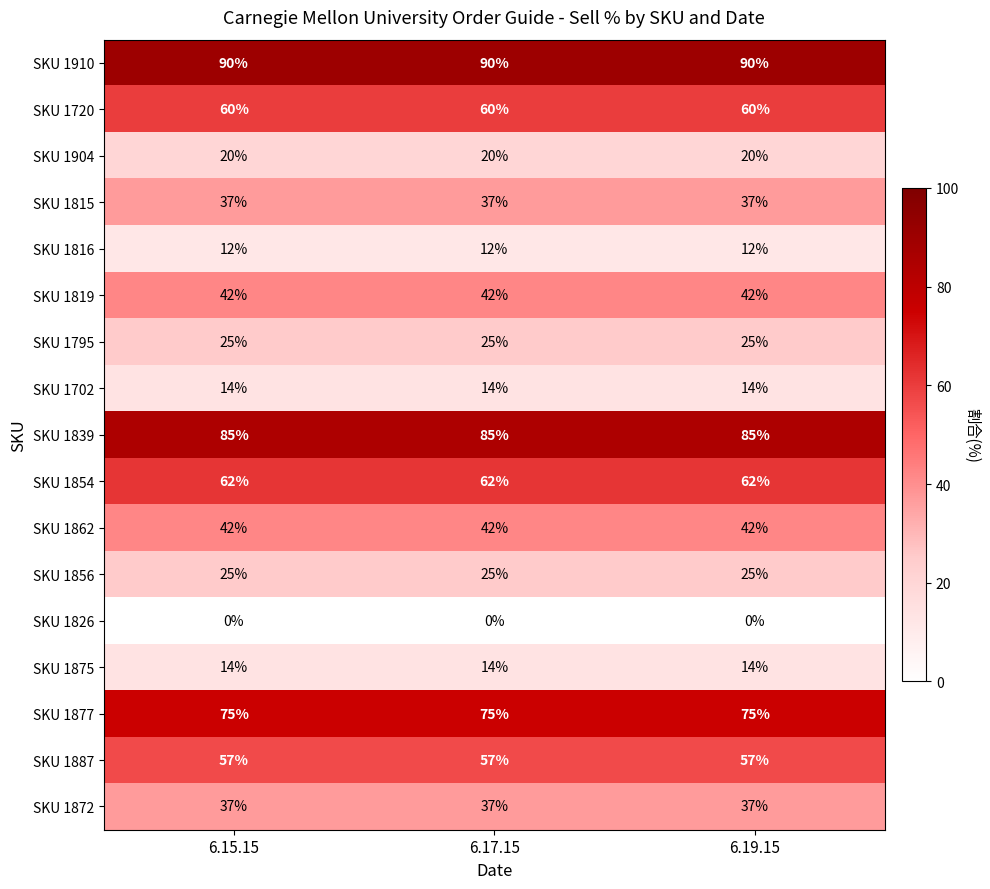

How many categories are shown in the chart?

3